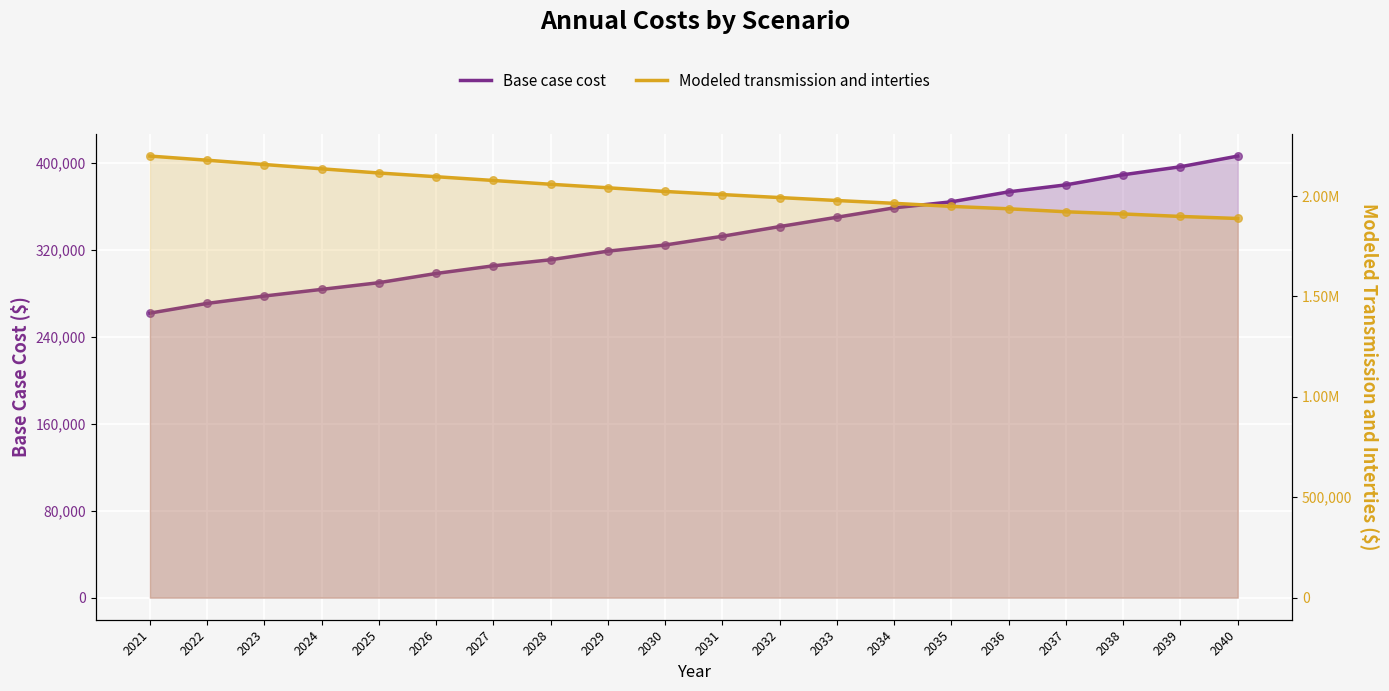

Which series has the largest total across all categories?

Modeled transmission and interties